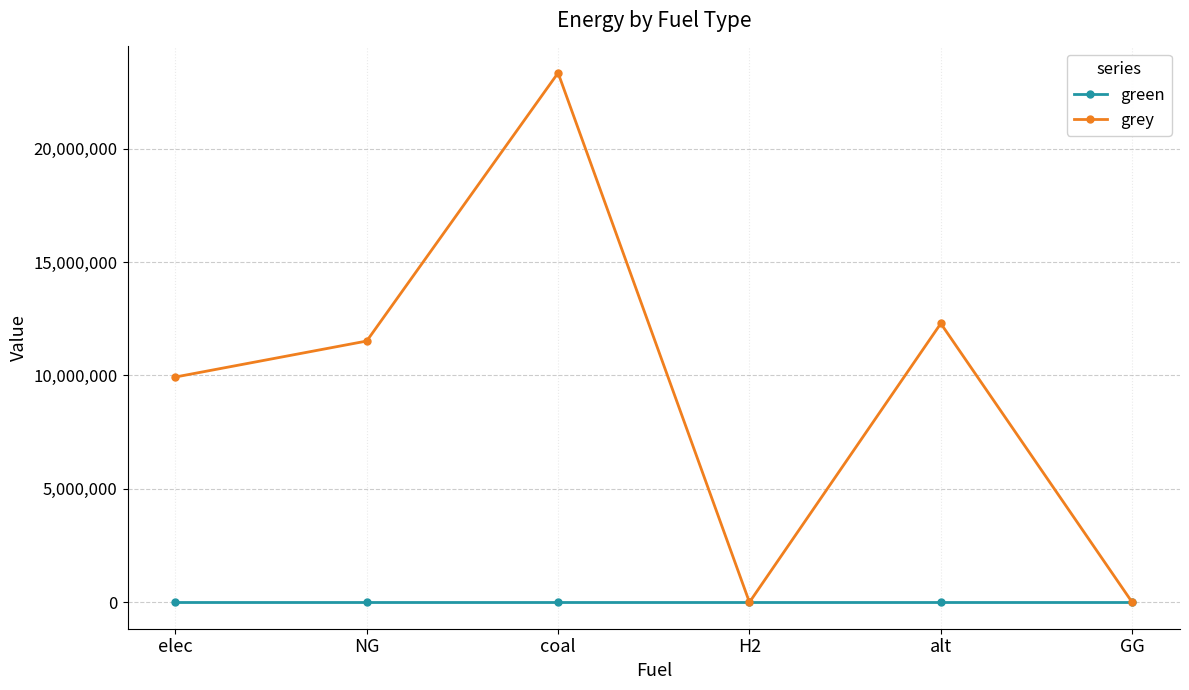

What is the sum of all grey values?

57064614.8